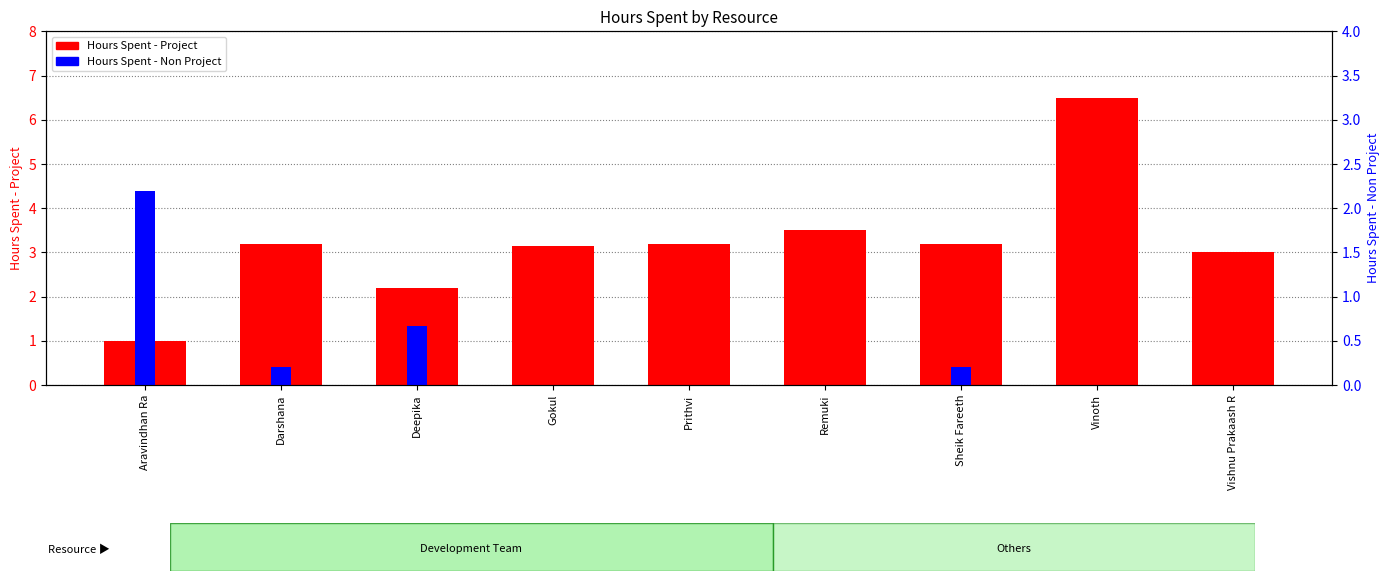

At how many categories does at least one series exceed 1?

9